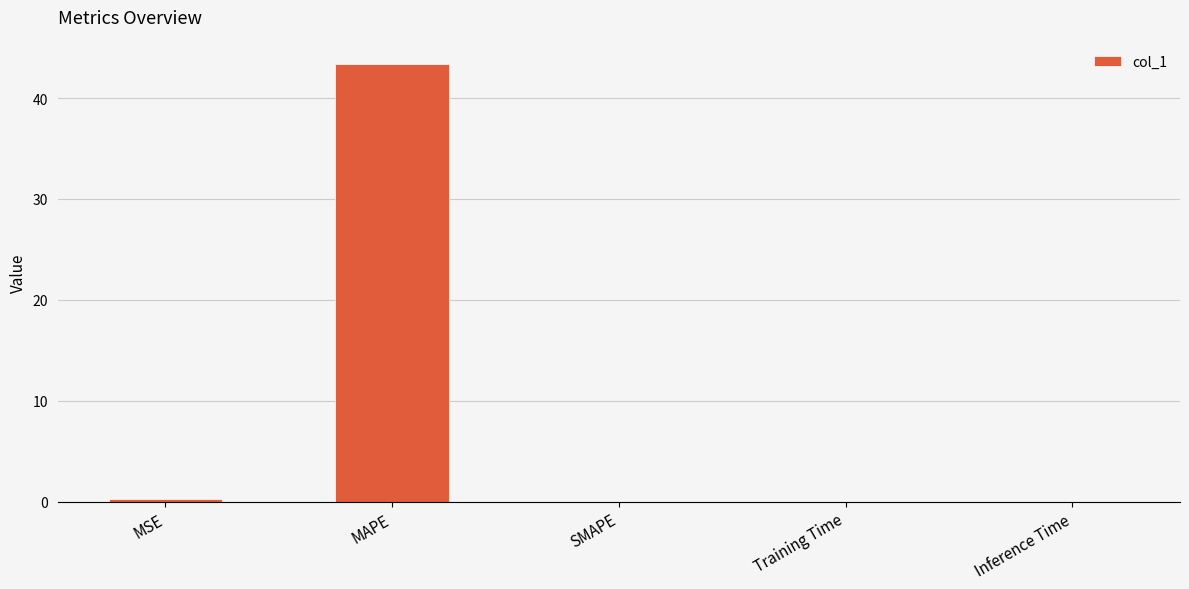

What is the greatest value displayed?

43.3